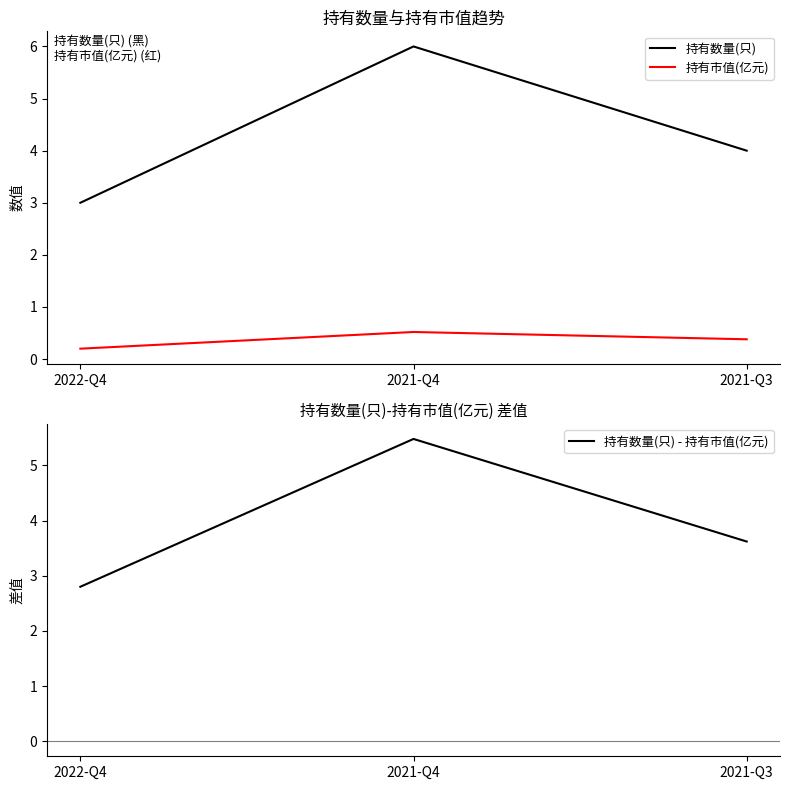

What is the label of the 1st point from the right?

2021-Q3